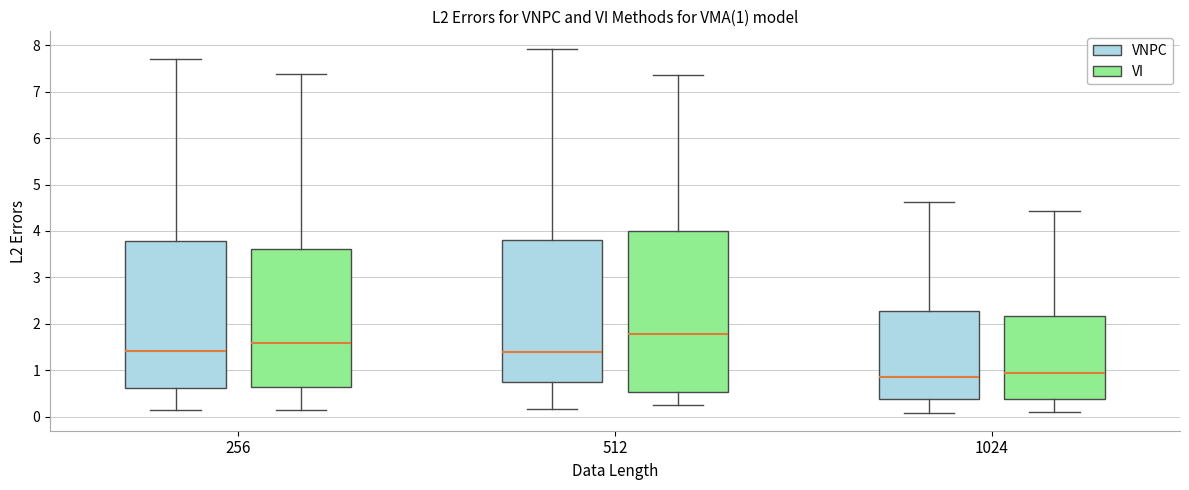

Comparing the boxes themselves (not the whiskers), which one is the tallest?

512 (VI)